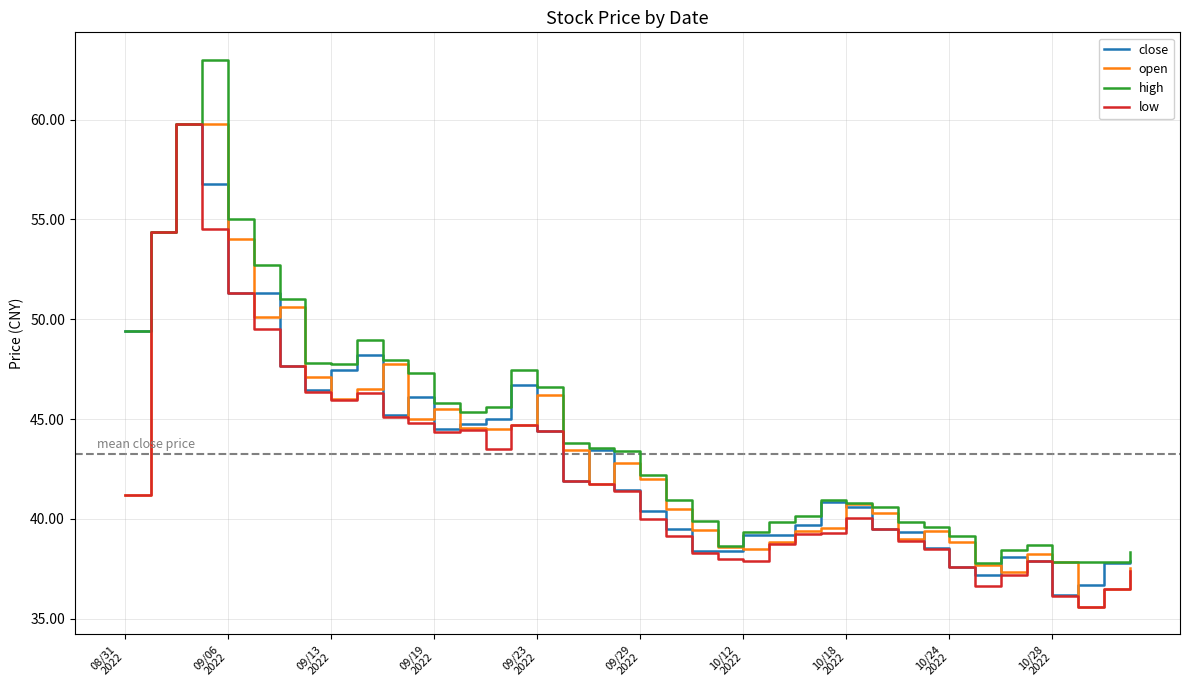

What is the maximum value shown in the chart?

63.0